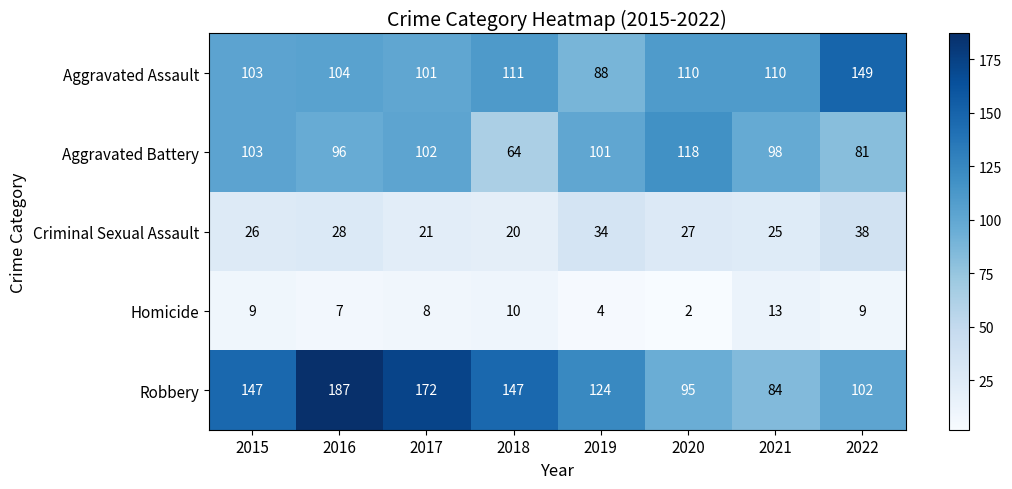

The value of Robbery at 2019 is 124. True or false?

True